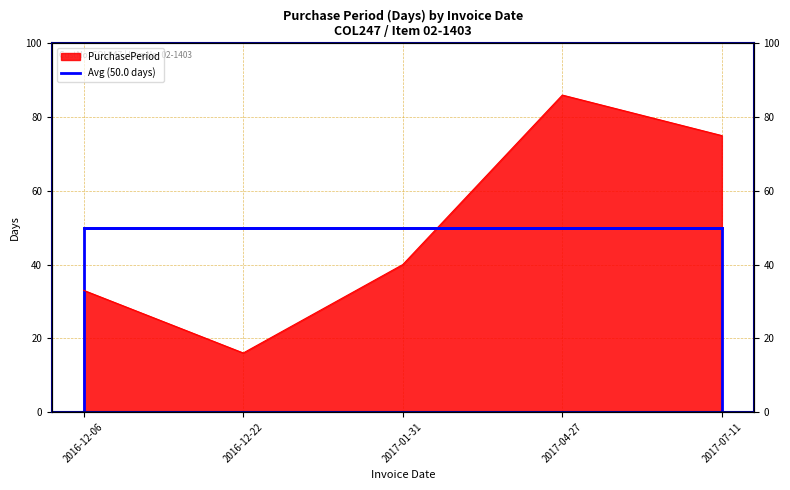

Which has a higher value, 2017-04-27 or 2016-12-22?

2017-04-27